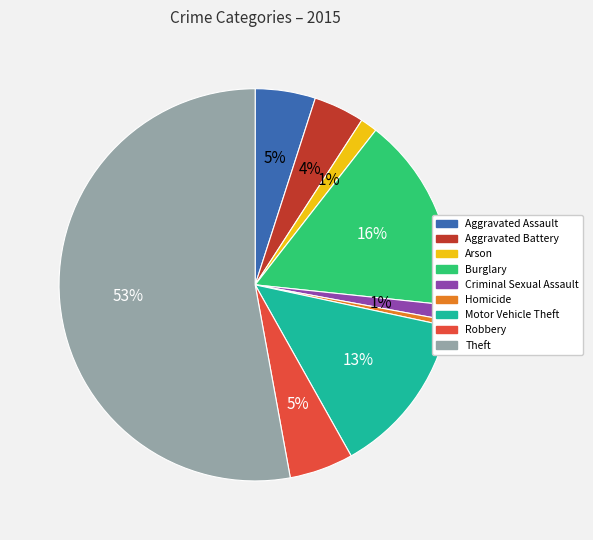

To the nearest percent, what is the average slice percentage?

11%